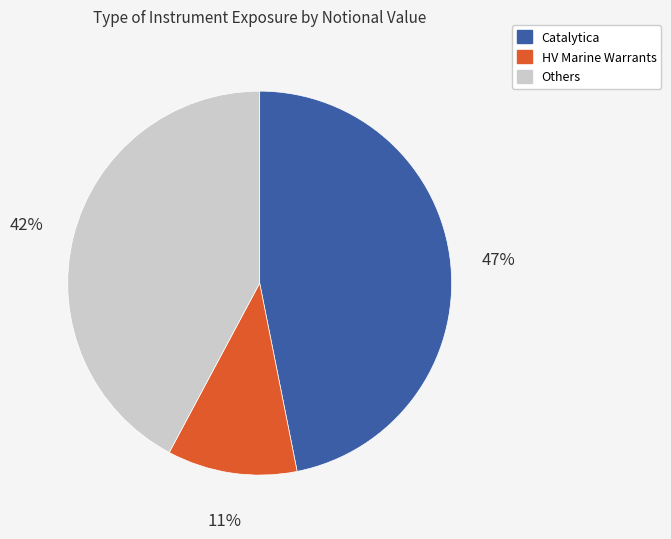

Is there any slice that represents more than half of the pie?

No